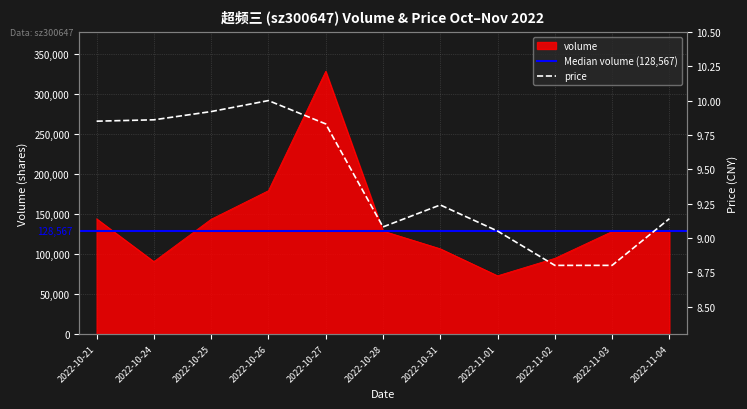

True or false: volume and price cross at least once.

False